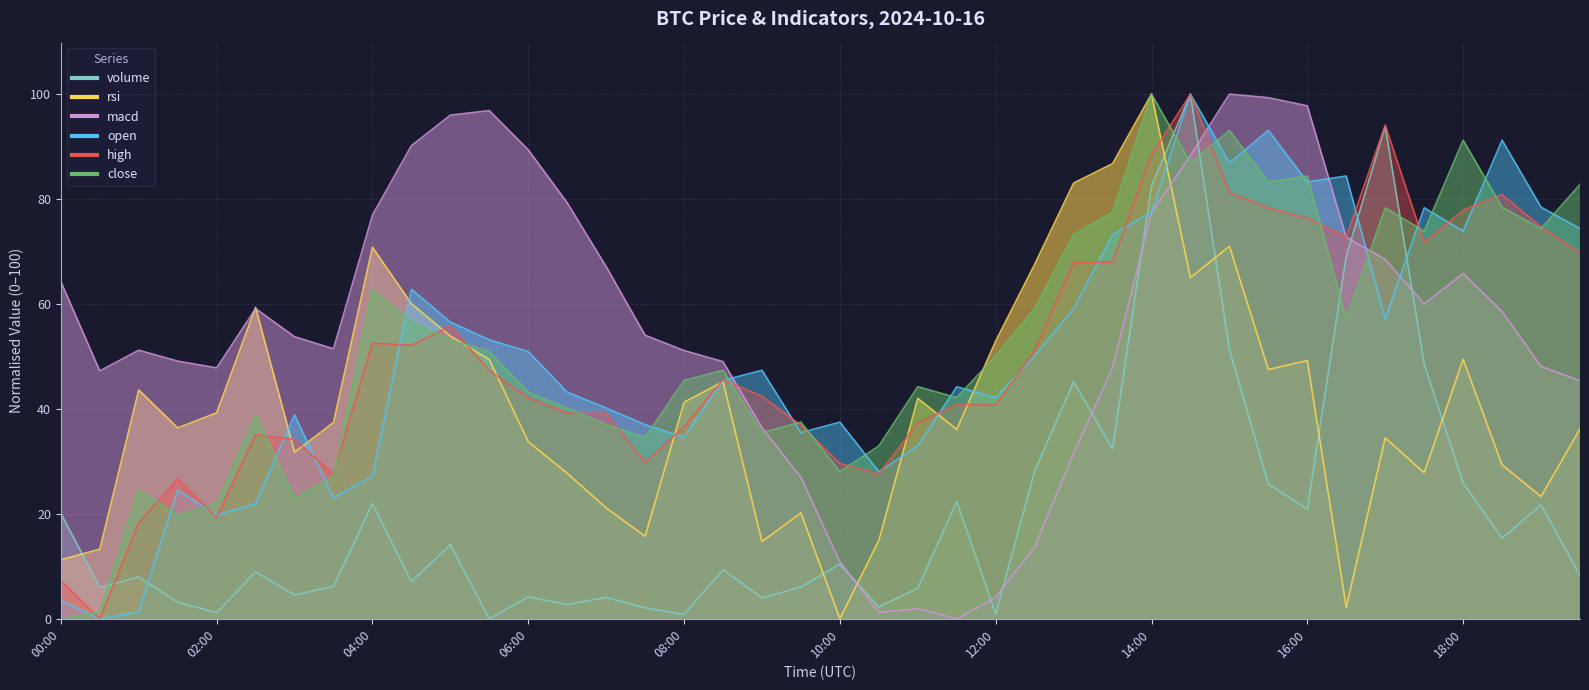

List the labels in order of volume value, largest first.

2024-10-16 14:30, 2024-10-16 17:00, 2024-10-16 14:00, 2024-10-16 16:30, 2024-10-16 15:00, 2024-10-16 17:30, 2024-10-16 13:00, 2024-10-16 13:30, 2024-10-16 12:30, 2024-10-16 18:00, 2024-10-16 15:30, 2024-10-16 11:30, 2024-10-16 04:00, 2024-10-16 19:00, 2024-10-16 16:00, 2024-10-16 00:00, 2024-10-16 18:30, 2024-10-16 05:00, 2024-10-16 10:00, 2024-10-16 08:30, 2024-10-16 02:30, 2024-10-16 19:30, 2024-10-16 01:00, 2024-10-16 04:30, 2024-10-16 03:30, 2024-10-16 09:30, 2024-10-16 00:30, 2024-10-16 11:00, 2024-10-16 03:00, 2024-10-16 06:00, 2024-10-16 07:00, 2024-10-16 09:00, 2024-10-16 01:30, 2024-10-16 06:30, 2024-10-16 10:30, 2024-10-16 07:30, 2024-10-16 02:00, 2024-10-16 12:00, 2024-10-16 08:00, 2024-10-16 05:30